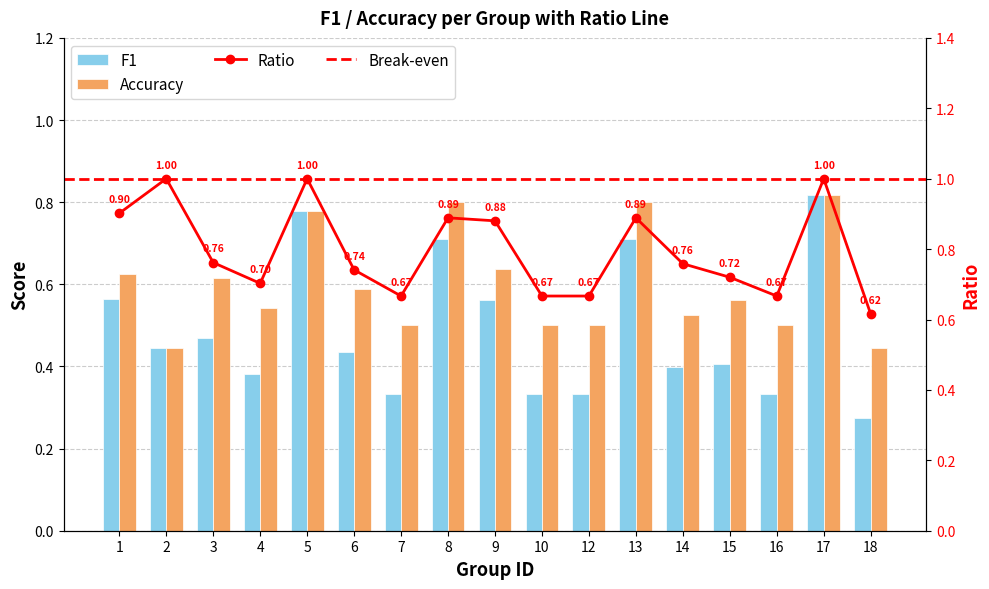

Which series has the widest spread of values?

f1